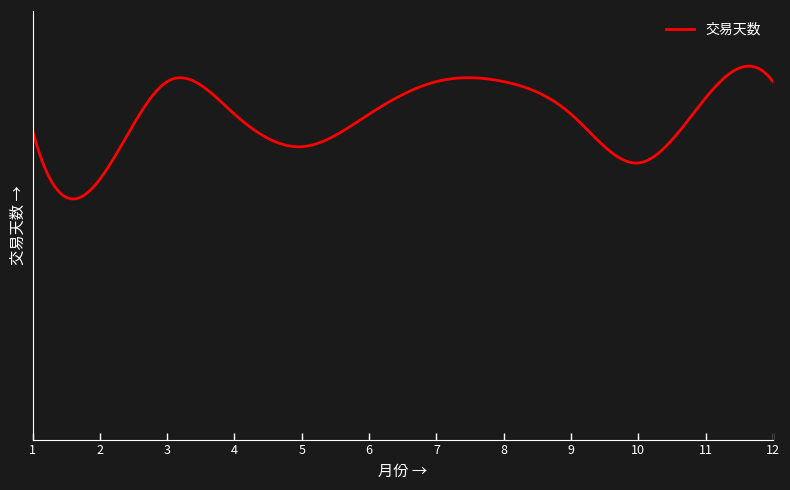

Reading left to right, transcribe all the data shown in this chart.

19	16	22	20	18	20	22	22	20	17	21	22